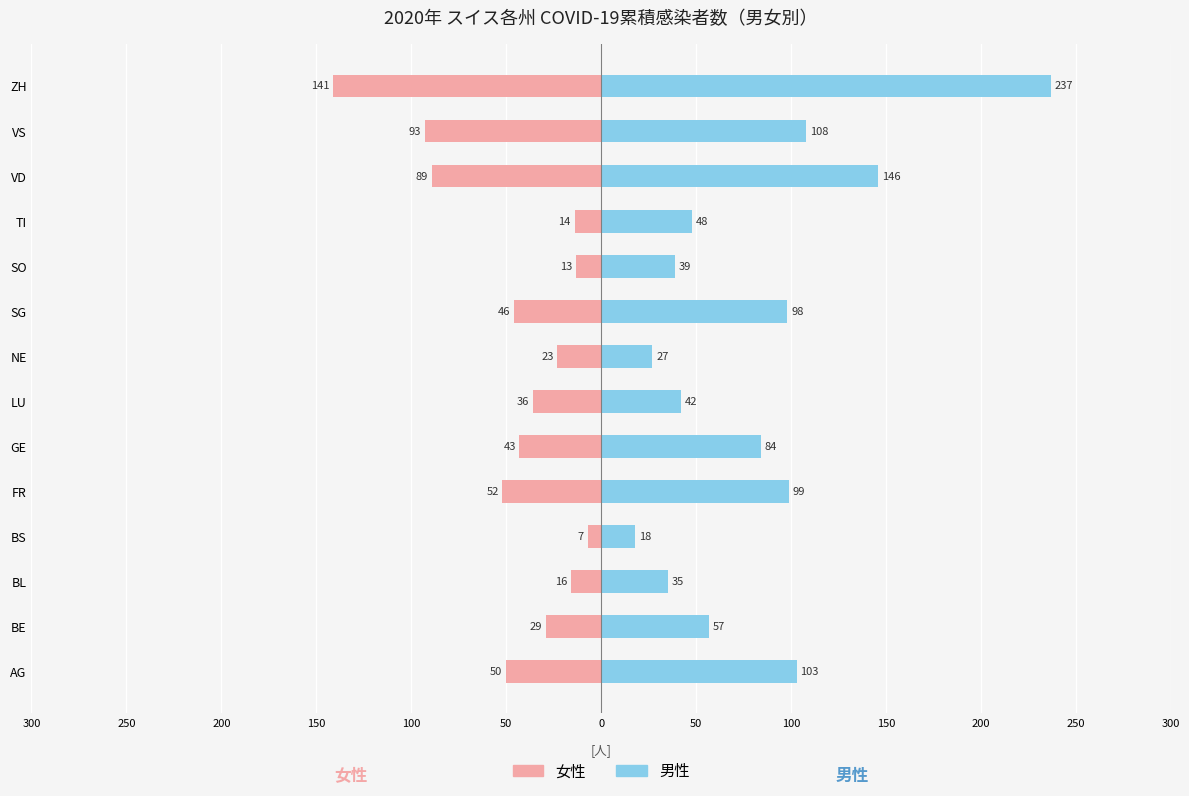

List the series in order of their peak value, highest first.

男性, 女性